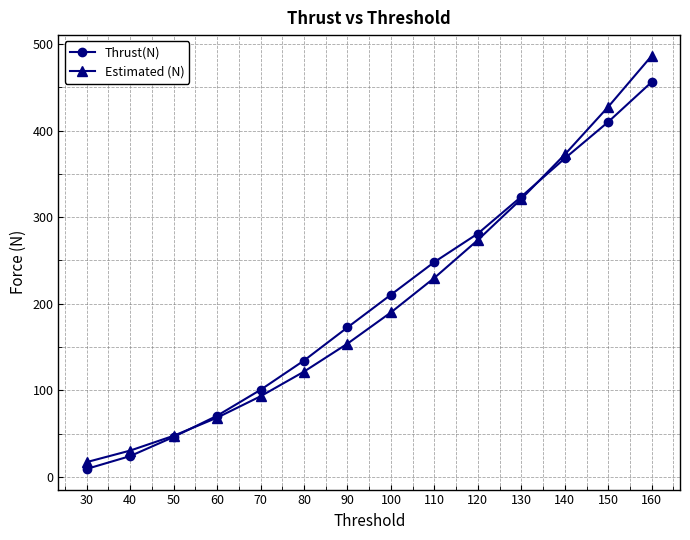

Does the chart have visible grid lines?

Yes